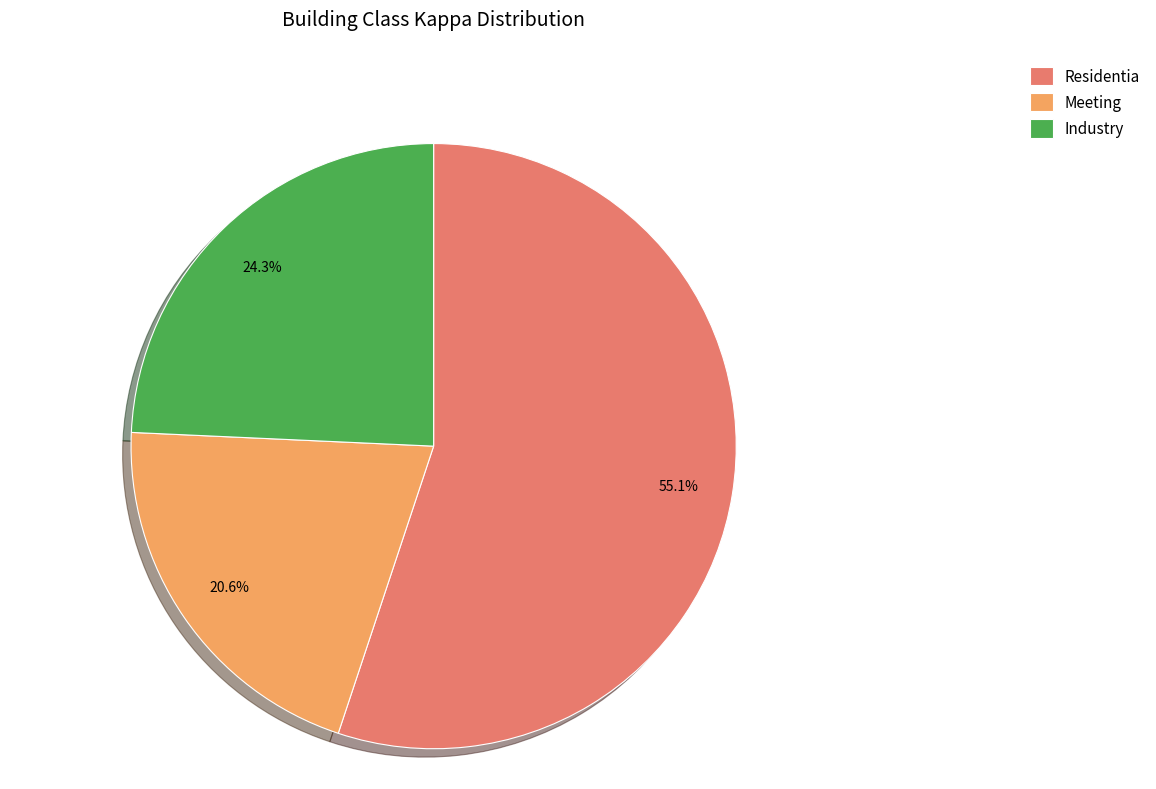

How many slices are in this pie chart?

3